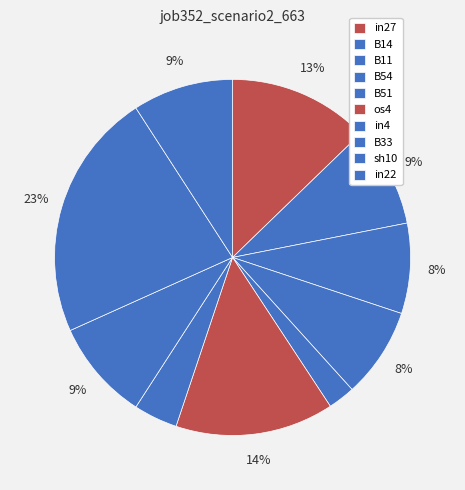

What percentage is the in22 slice, to the nearest percent?

9%